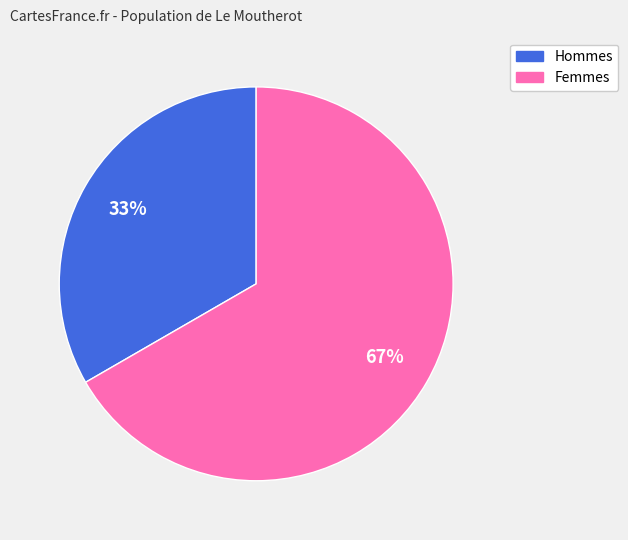

Does any single category account for the majority?

Yes